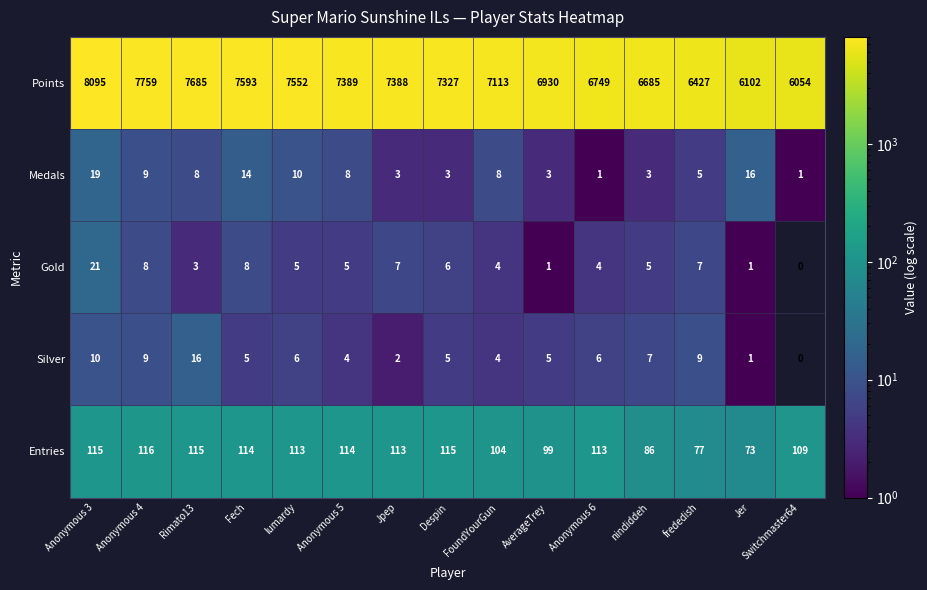

True or false: Medals has a value of 3 at FoundYourGun.

False